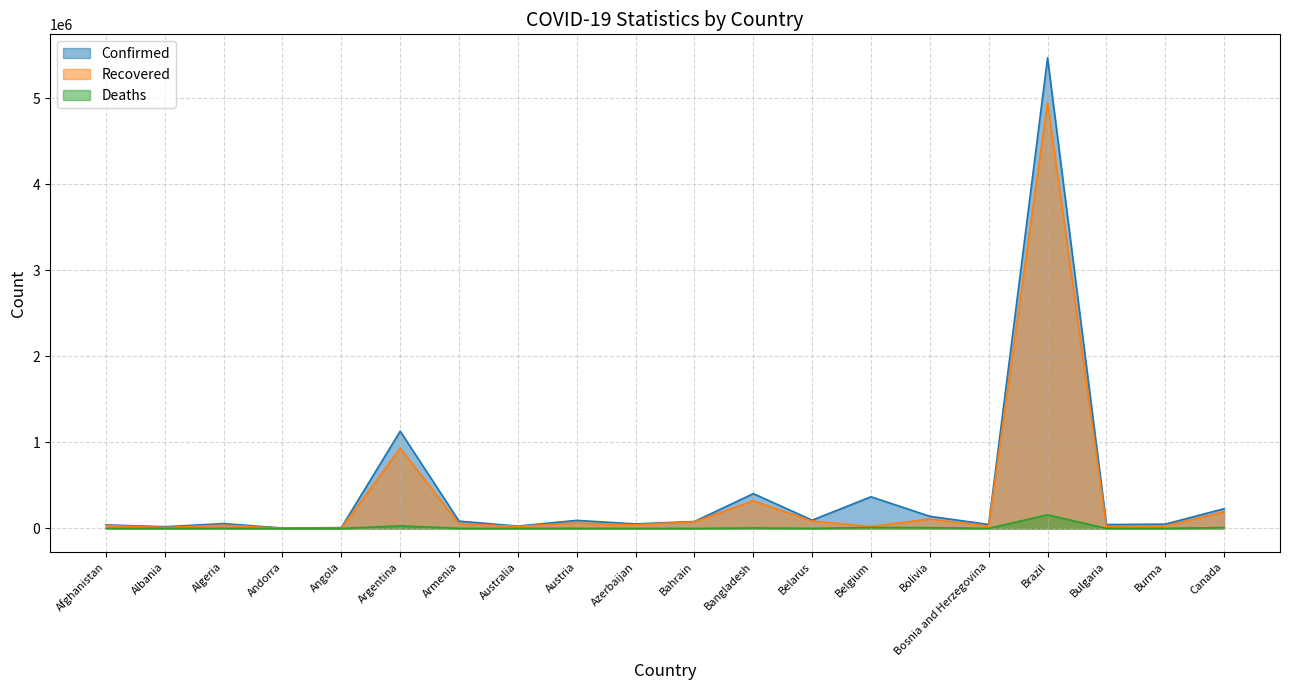

What is the label of the 19th point from the right?

Albania